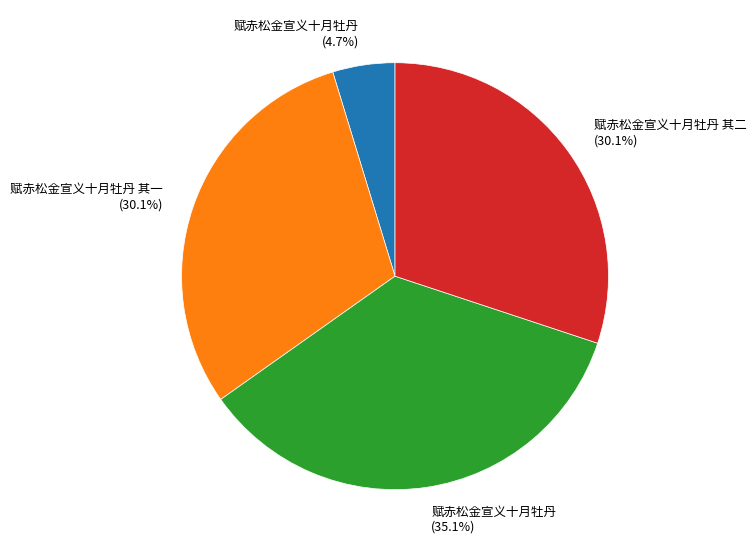

How many segments does this pie chart have?

4